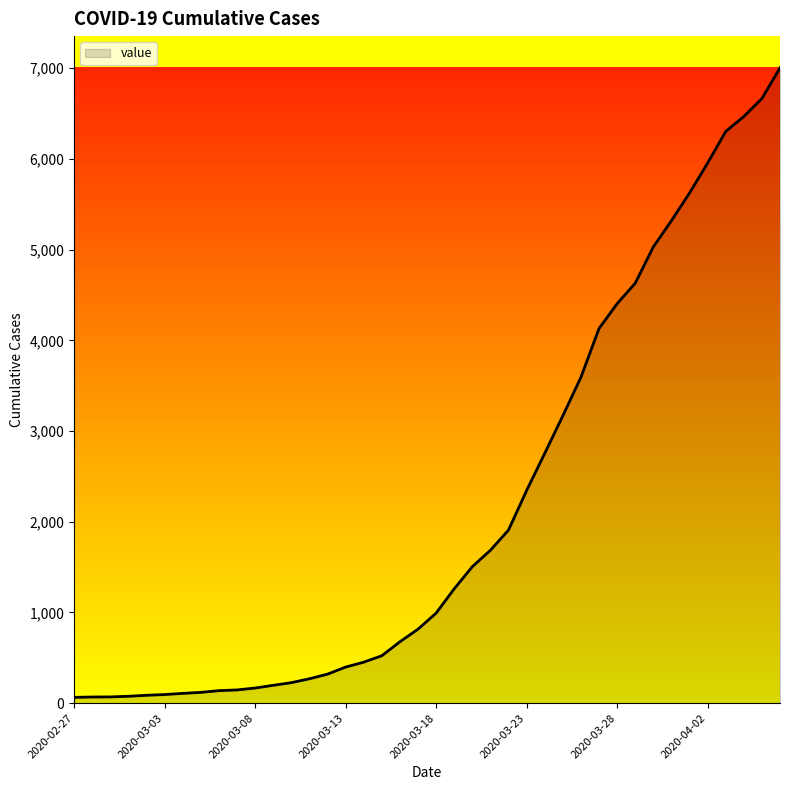

What is the sum of all values?

85761